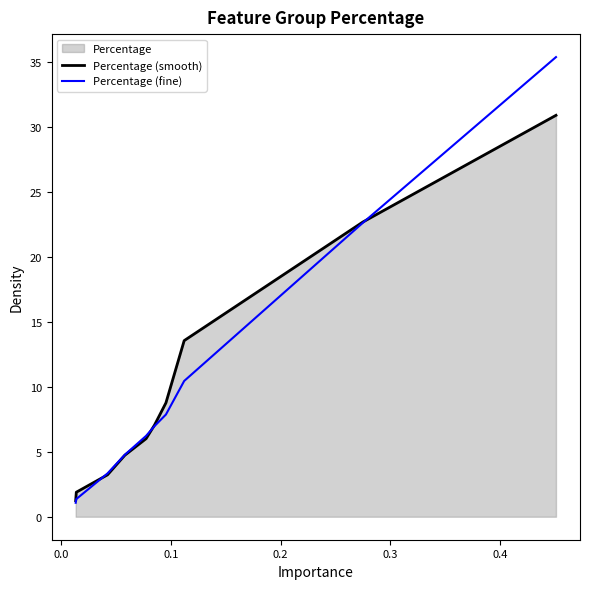

What is the minimum value shown in the chart?

1.1